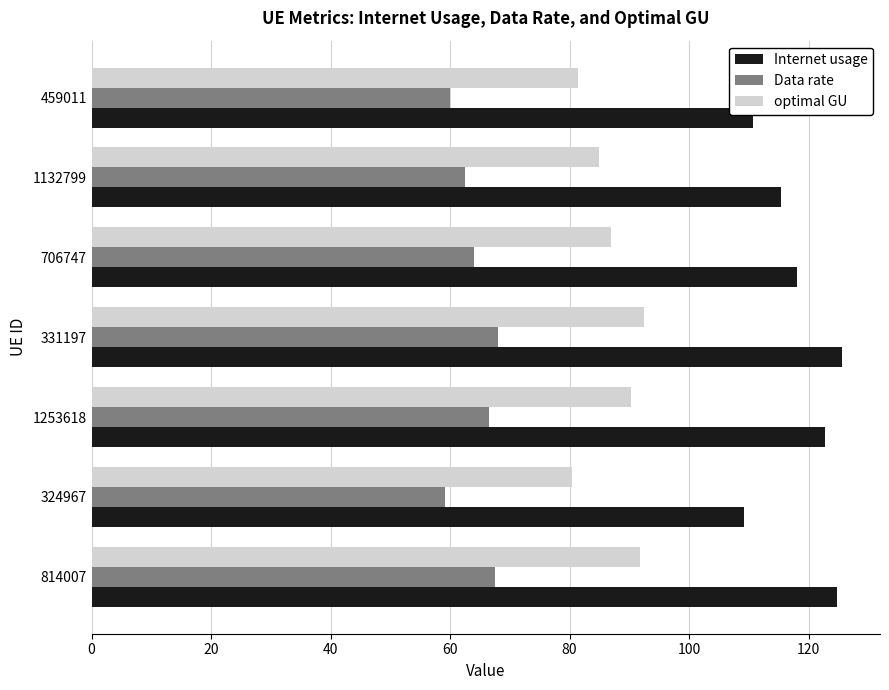

List the series in order of their peak value, lowest first.

Data rate, optimal GU, Internet usage